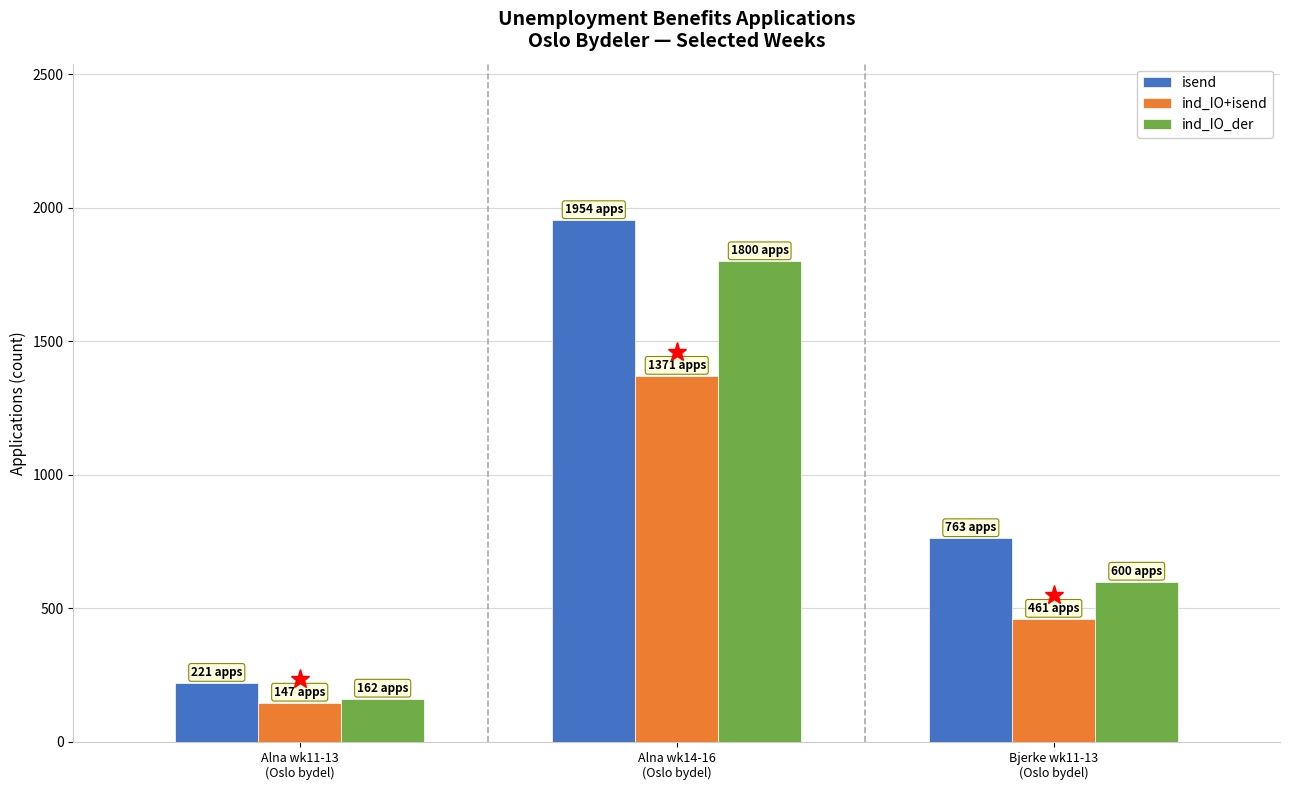

What is the average value of the ind_IO+isend series?

660